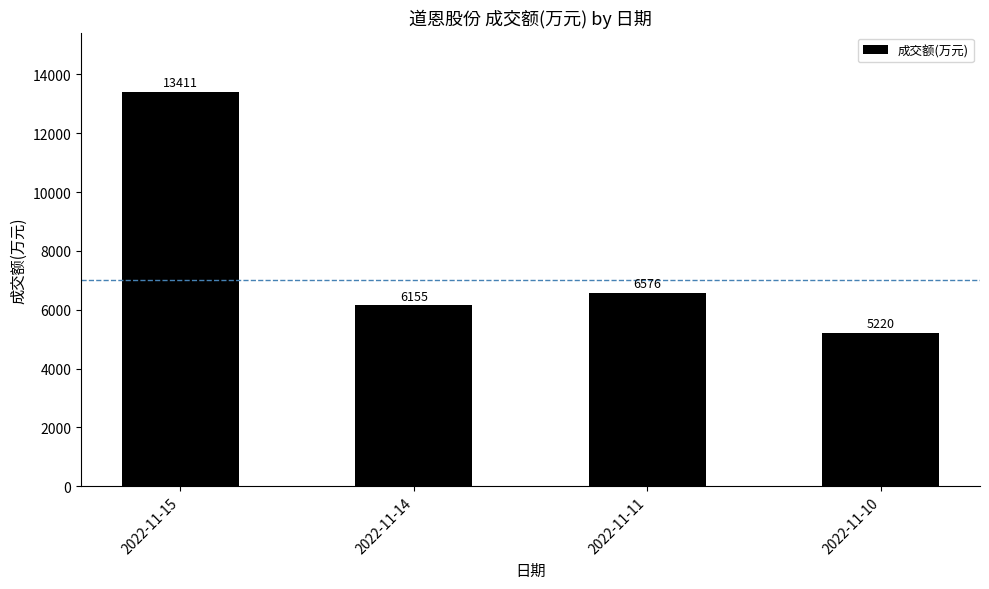

Rank the categories by value from lowest to highest.

2022-11-10, 2022-11-14, 2022-11-11, 2022-11-15